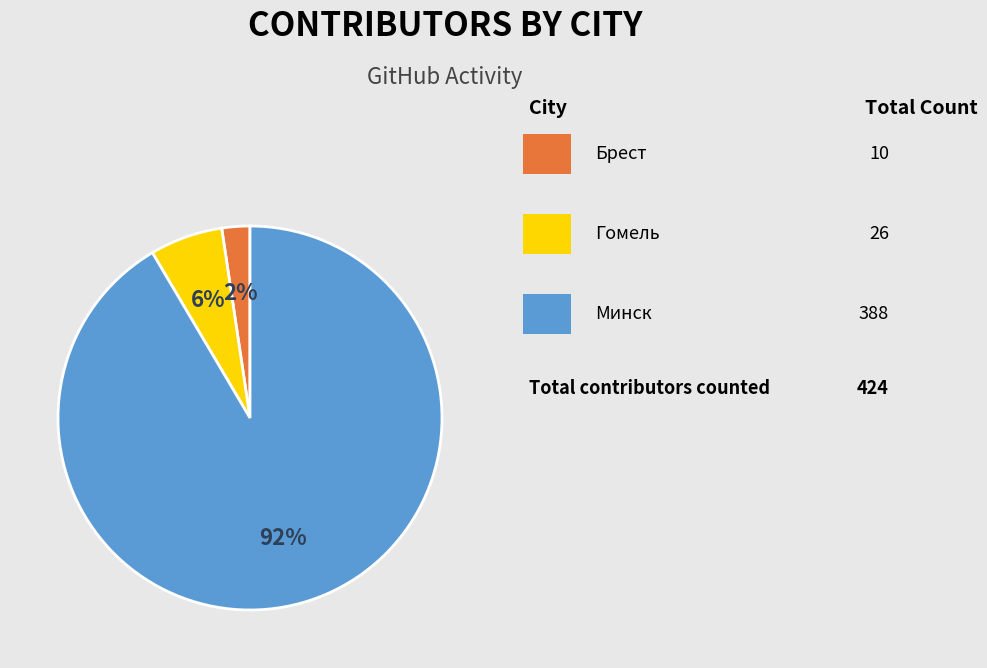

To the nearest percent, what is the average slice percentage?

33%